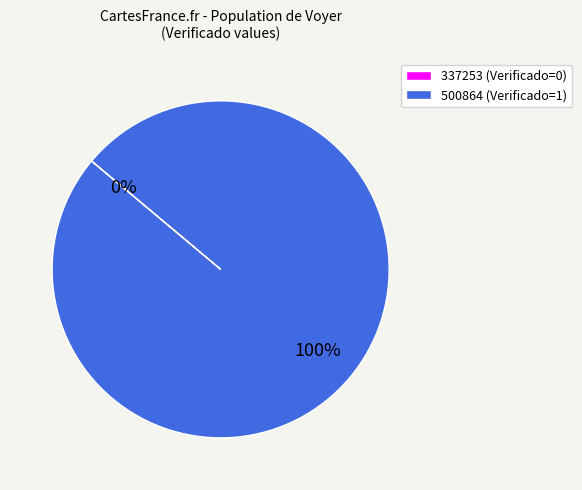

How many slices are in this pie chart?

2